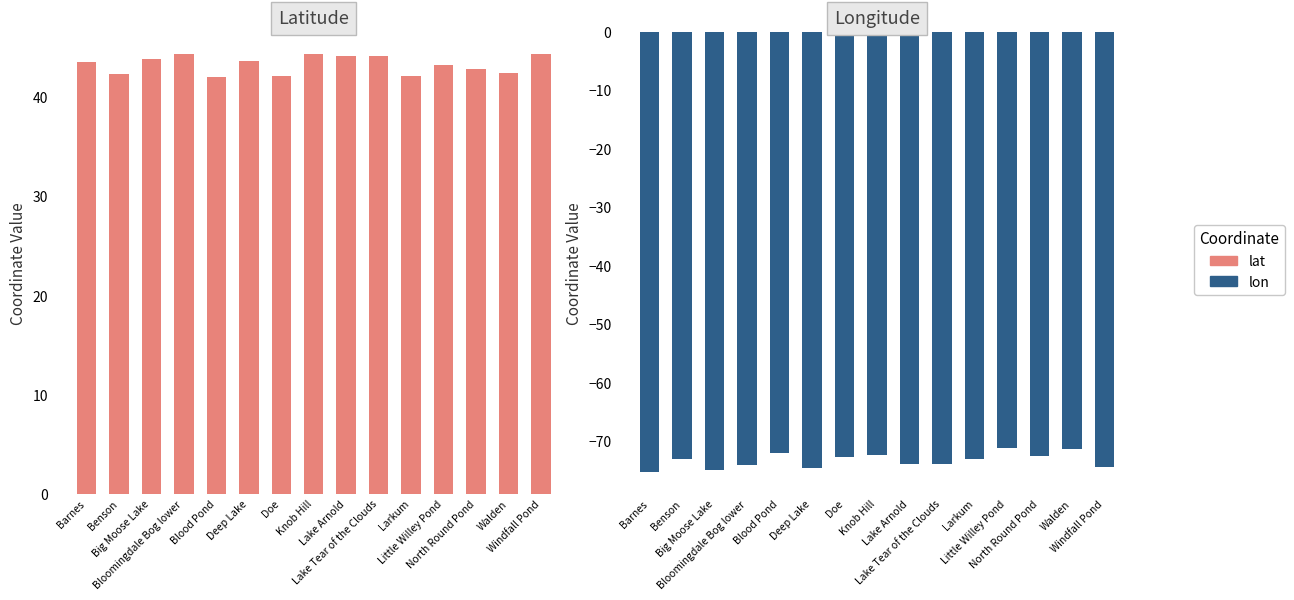

What is the highest value of the lon series?

-71.2